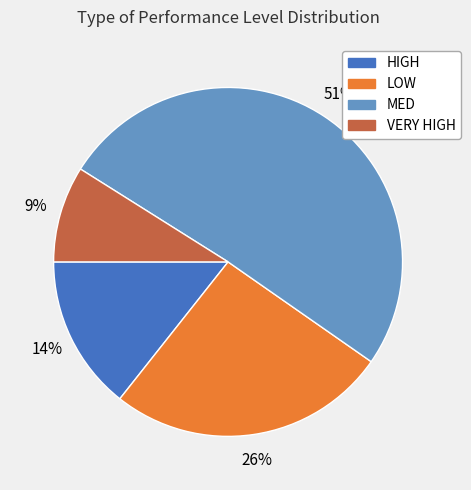

To the nearest percent, what is the average slice percentage?

25%